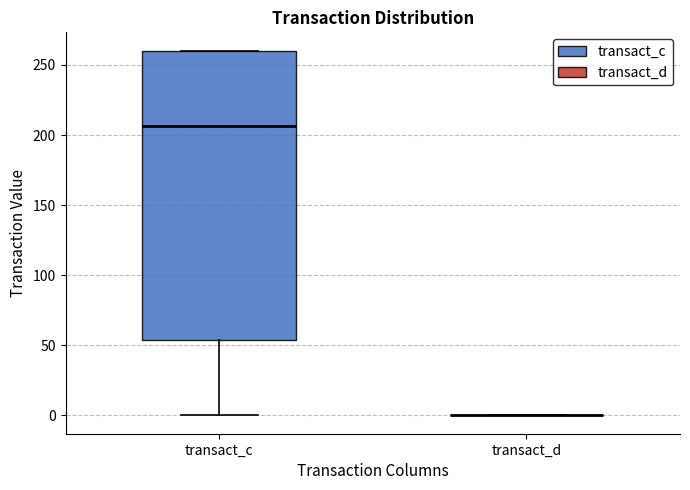

Which box is the tallest, from its lower edge to its upper edge?

transact_c